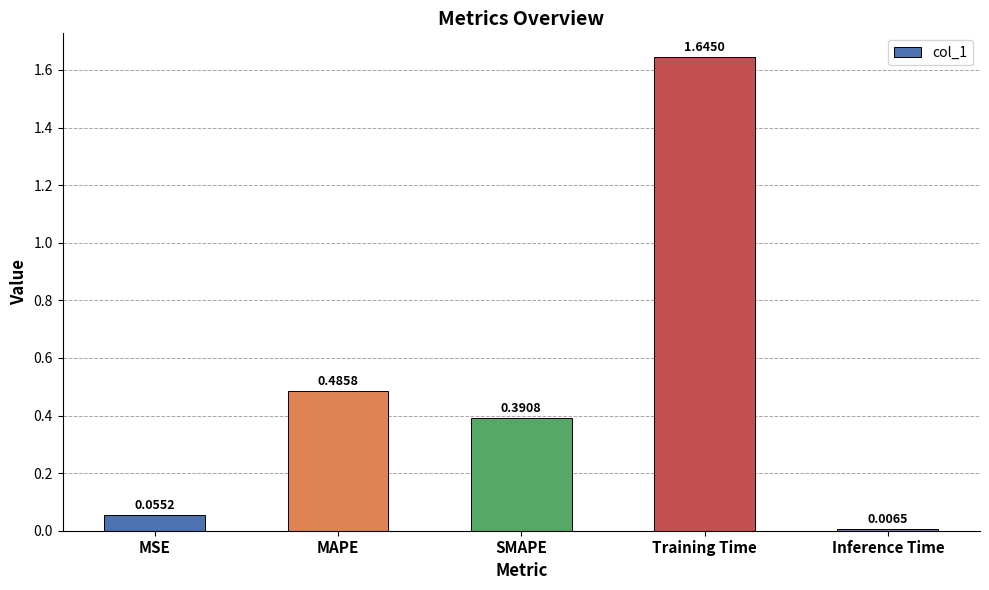

What is the sum of the values at MAPE and Training Time?

2.1